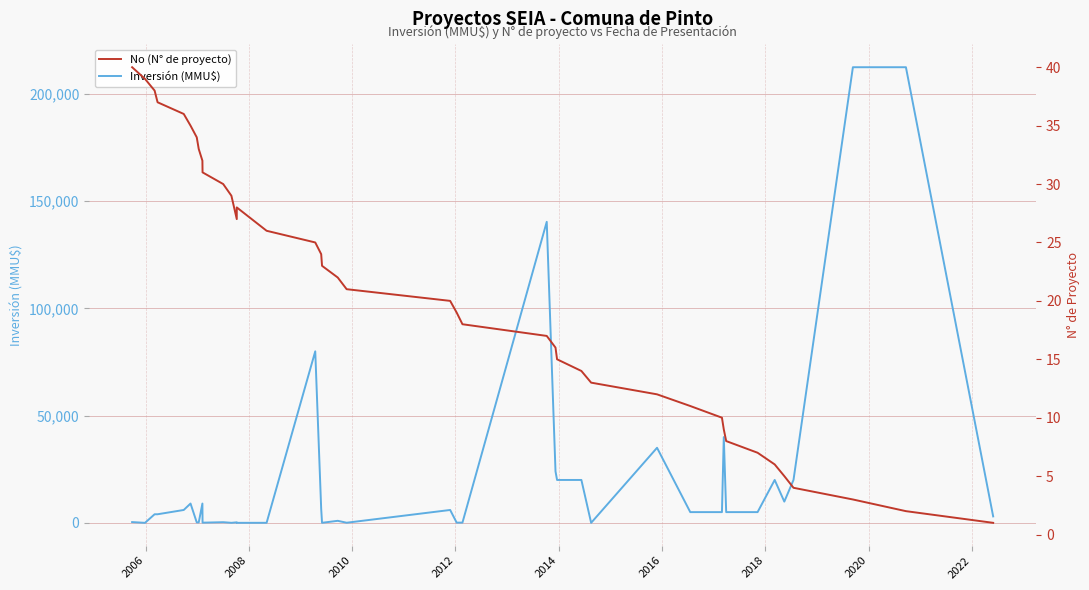

How many lines are shown in the chart?

2